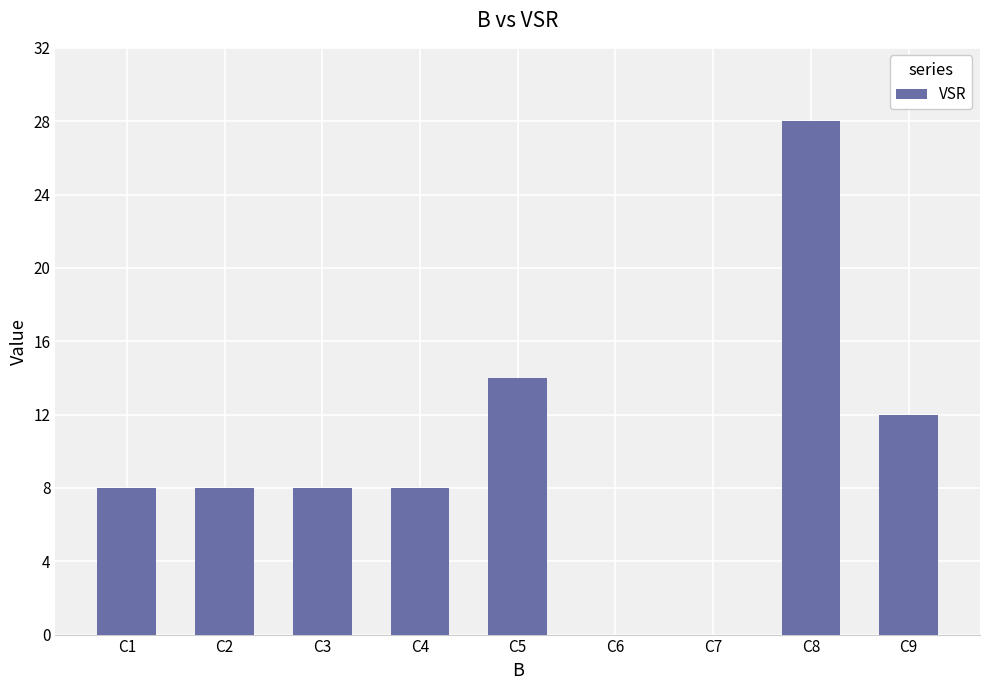

Which label corresponds to the largest value in the chart?

C8